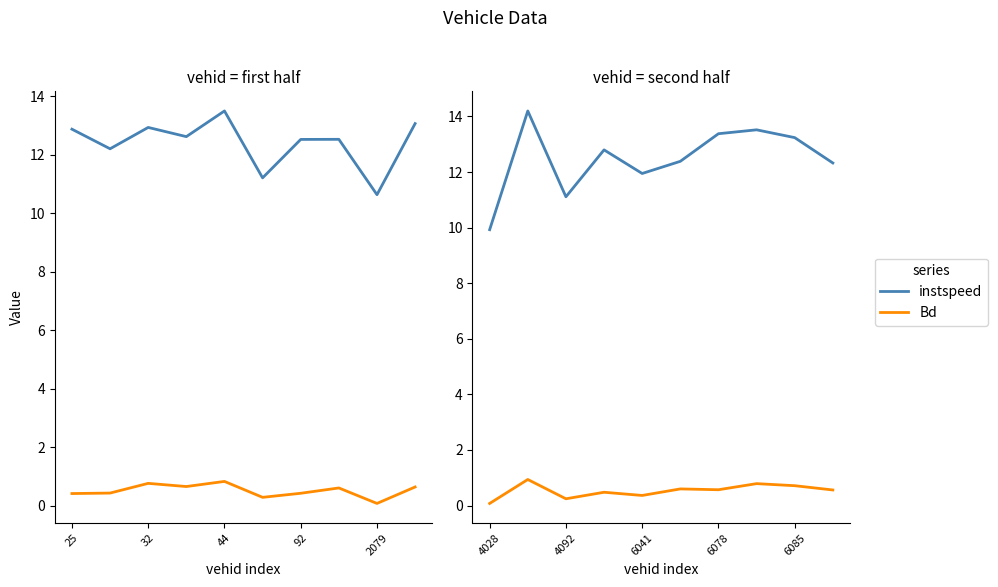

The value of Bd at 6041 is 0.1. True or false?

False